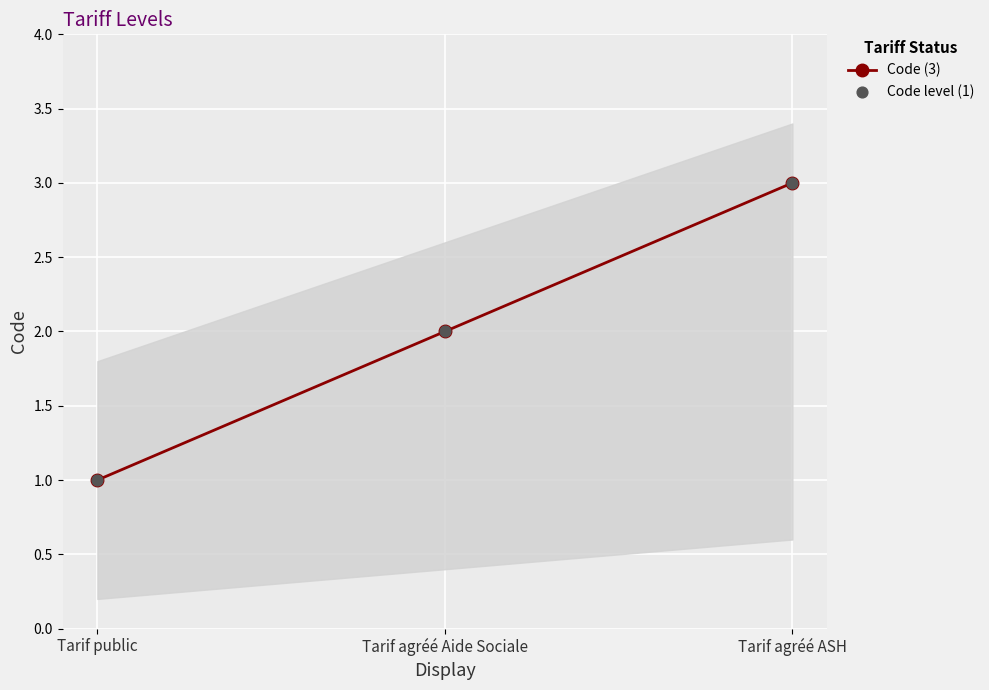

Is the value of Code (3) at Tarif agréé Aide Sociale greater than the value of Code level (1) at Tarif agréé Aide Sociale?

No